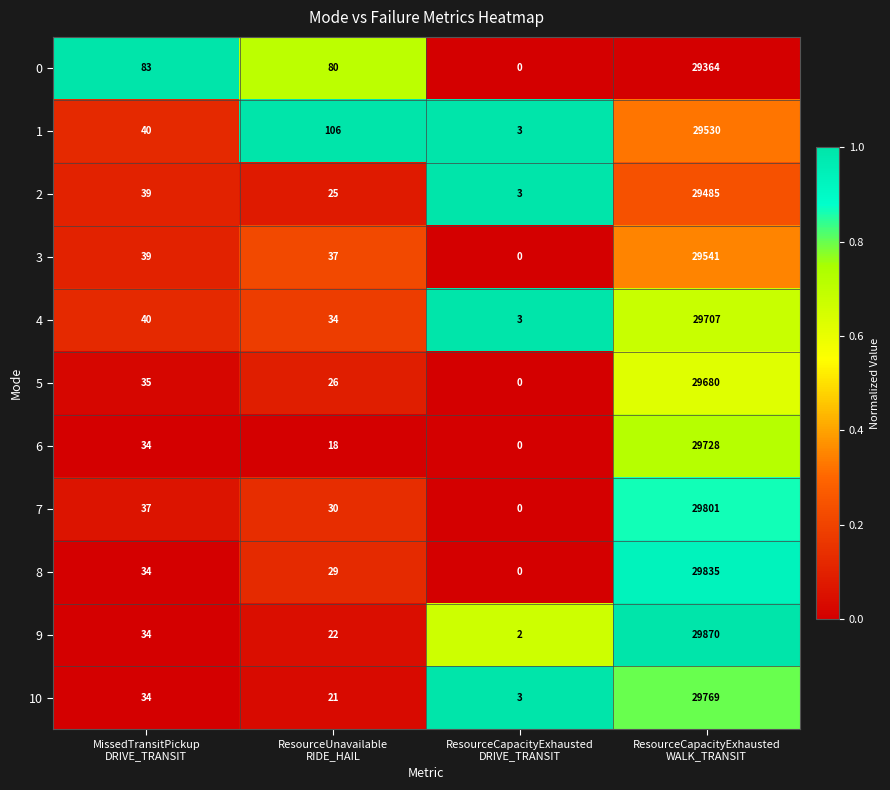

At which category is the sum across all series the highest?

ResourceCapacityExhausted
WALK_TRANSIT